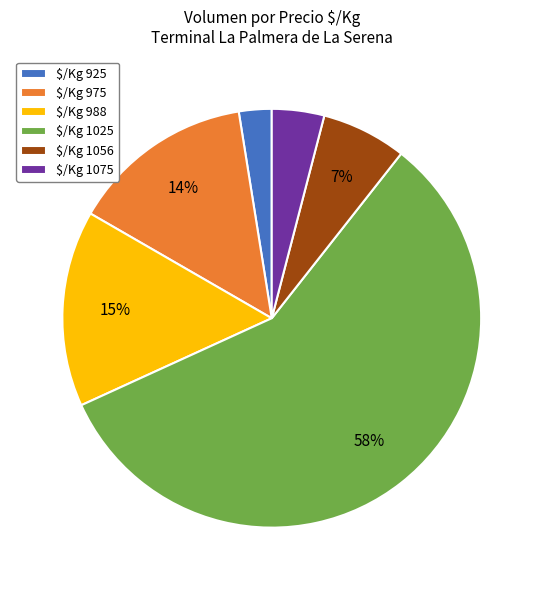

Which slice represents more than half of the pie?

$/Kg 1025